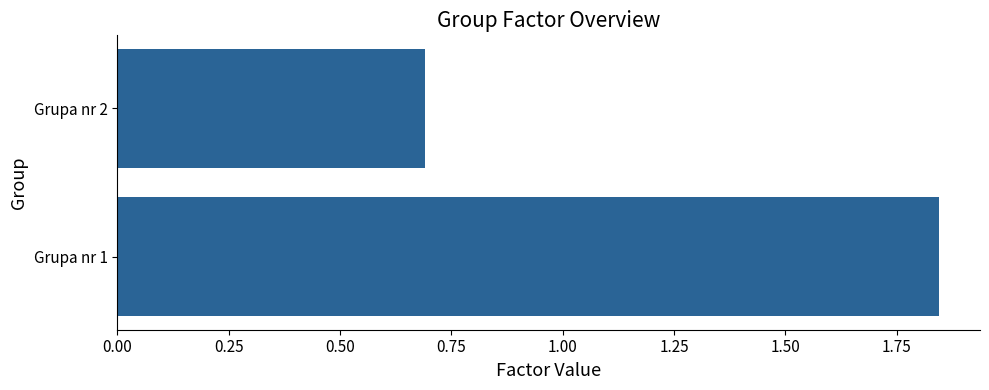

Count the number of categories in the chart.

2